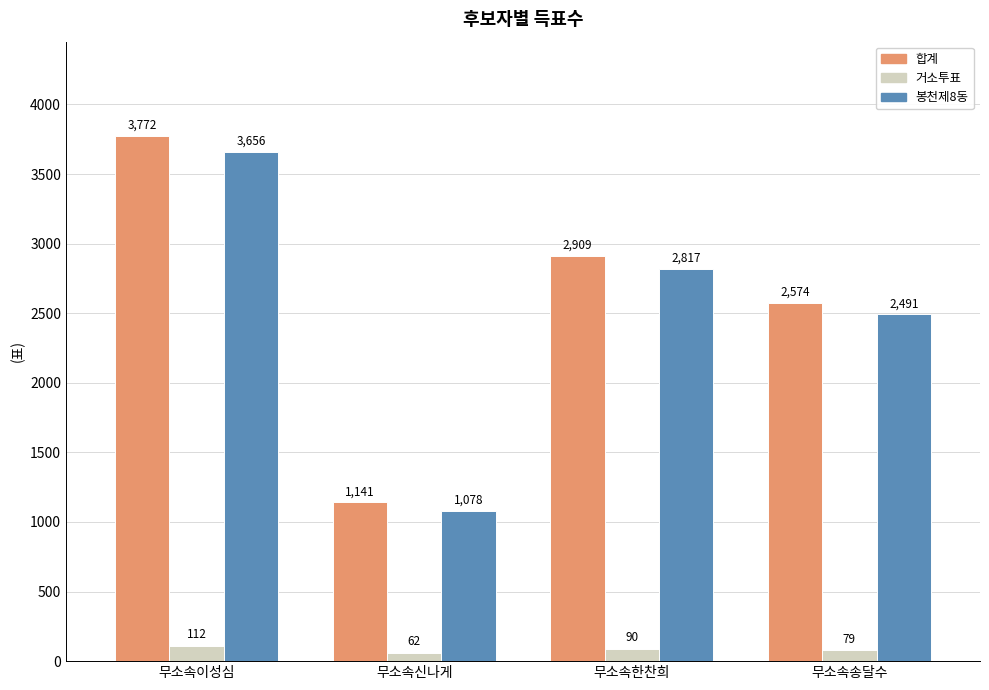

What is the label of the 4th bar from the right?

무소속이성심